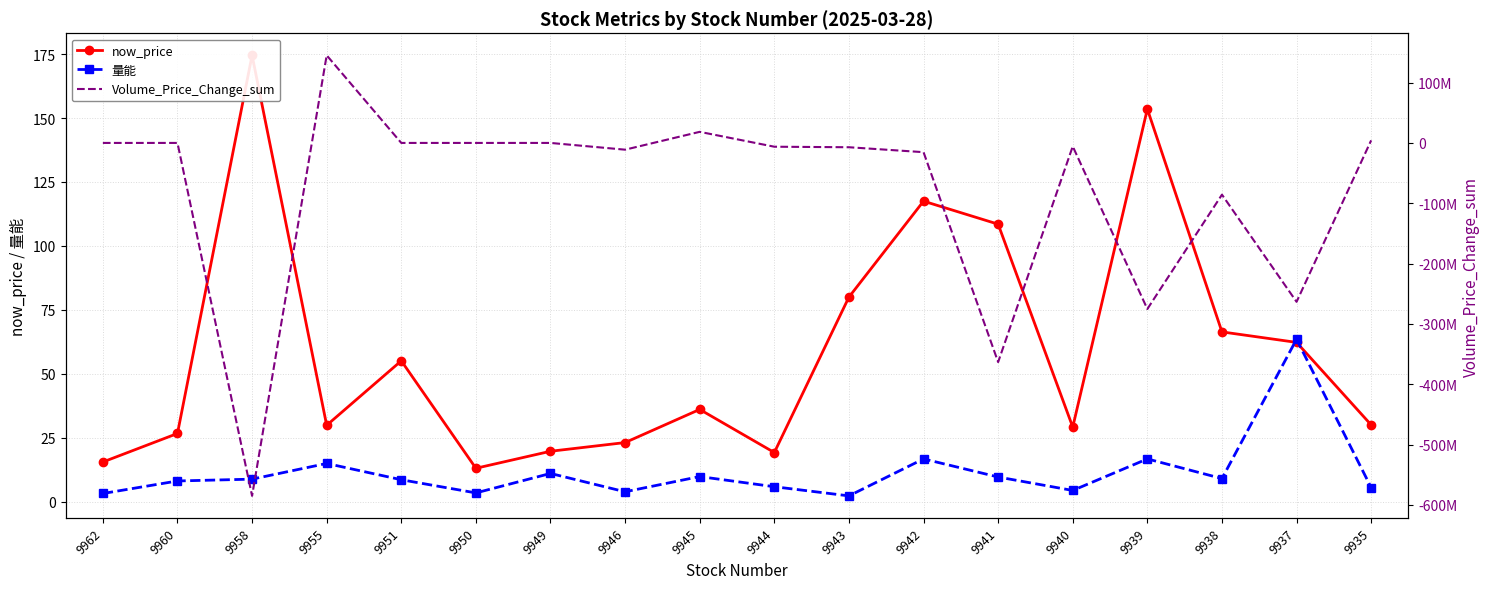

What is the sum of the now_price values at 9937 and 9944?

81.5